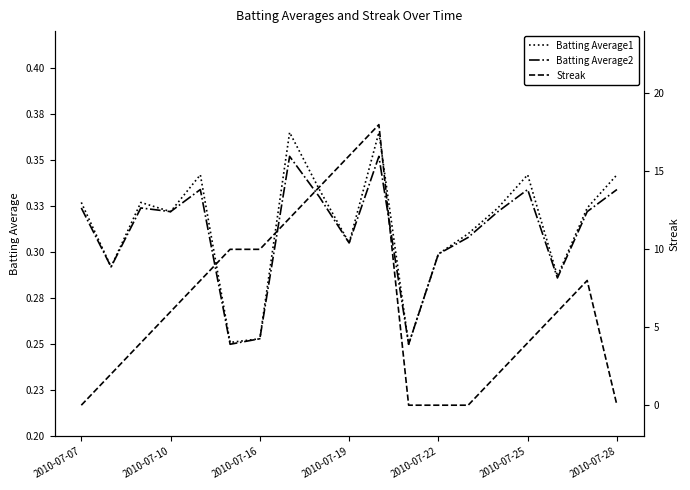

How many lines are shown in the chart?

3